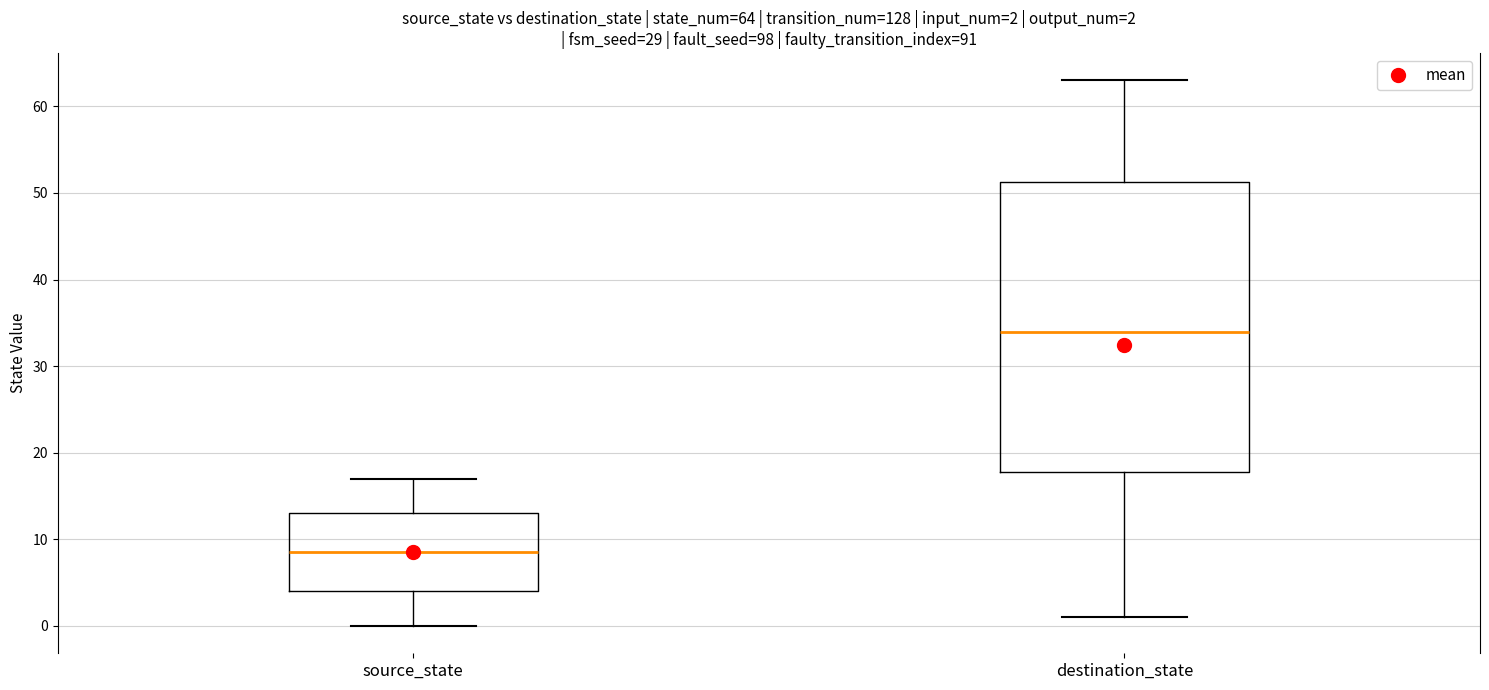

Which box has the lowest median line?

source_state